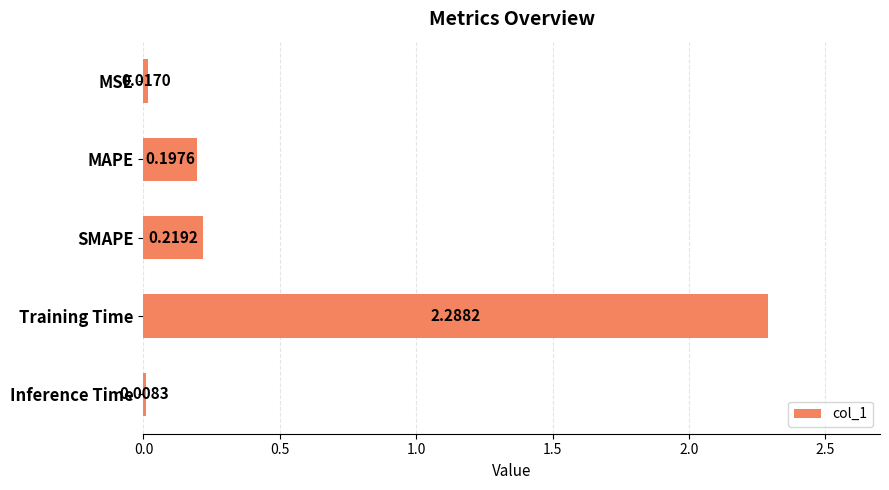

Which label corresponds to the largest value in the chart?

Training Time